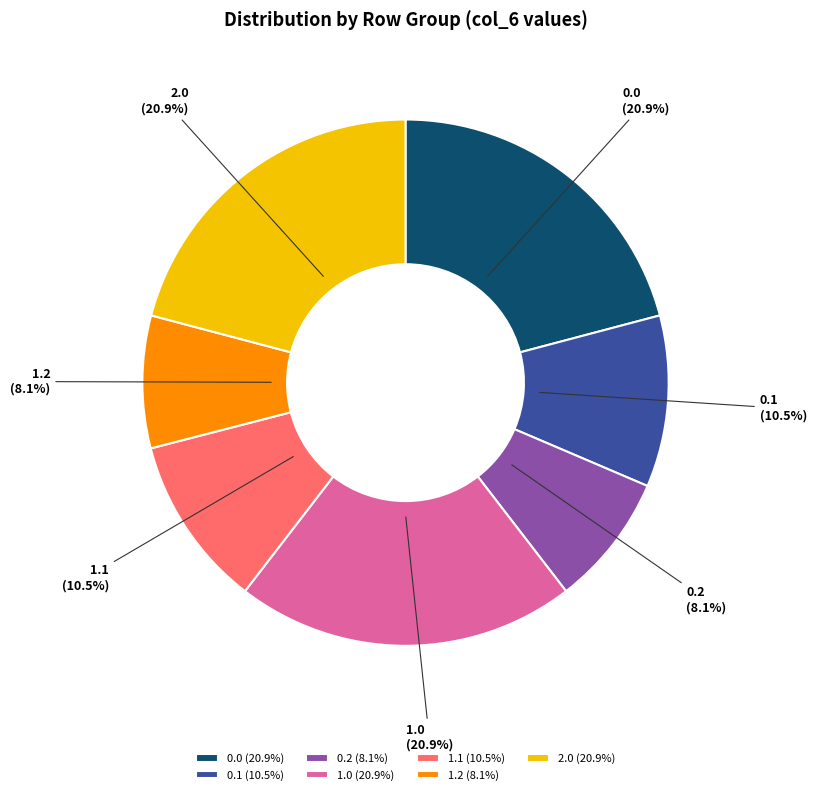

Between 1.1 and 0.2, which is larger?

1.1